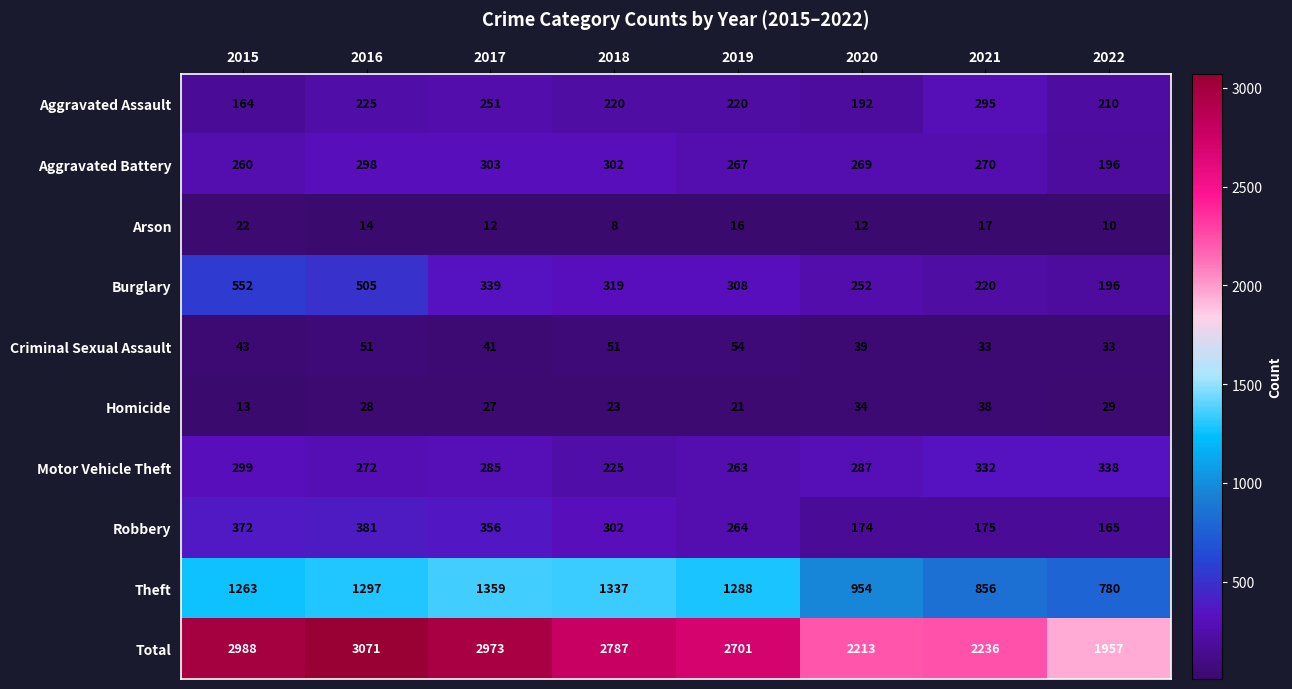

What is the difference between the second highest and minimum values in the Theft series?

557